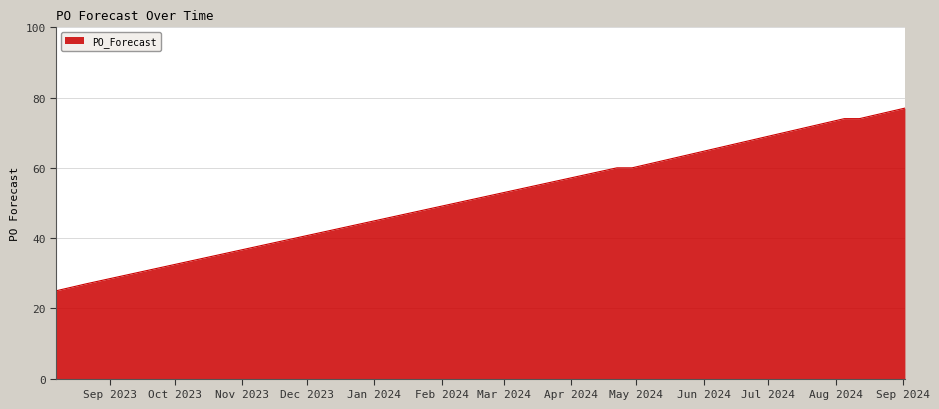

What is the greatest value displayed?

77